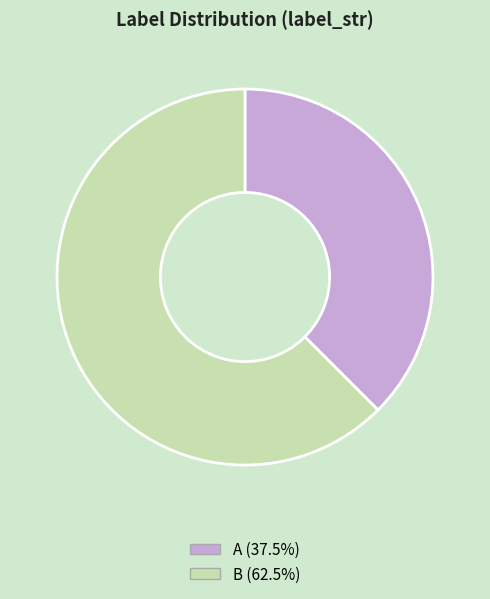

Does B (62.5%) account for over 50% of the chart?

Yes